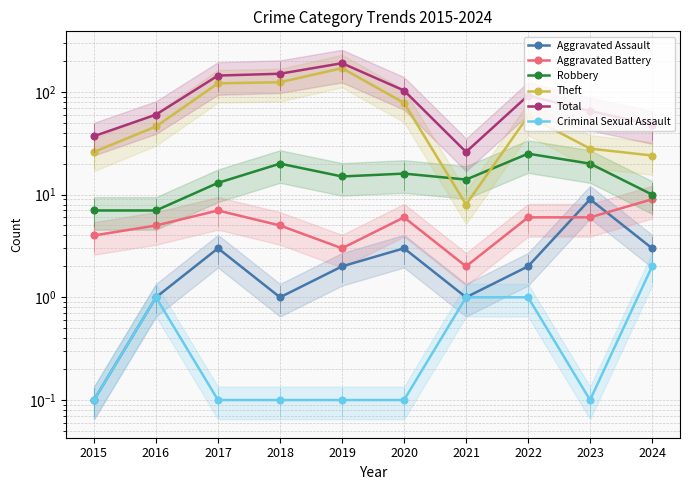

At which category is the sum across all series the highest?

2019